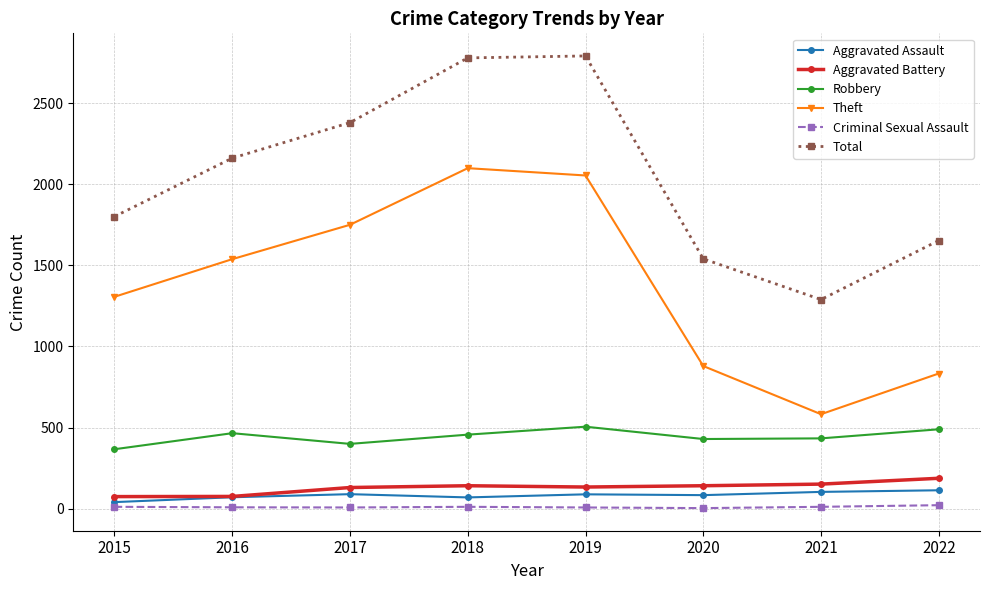

True or false: Theft and Aggravated Assault intersect in this chart.

False